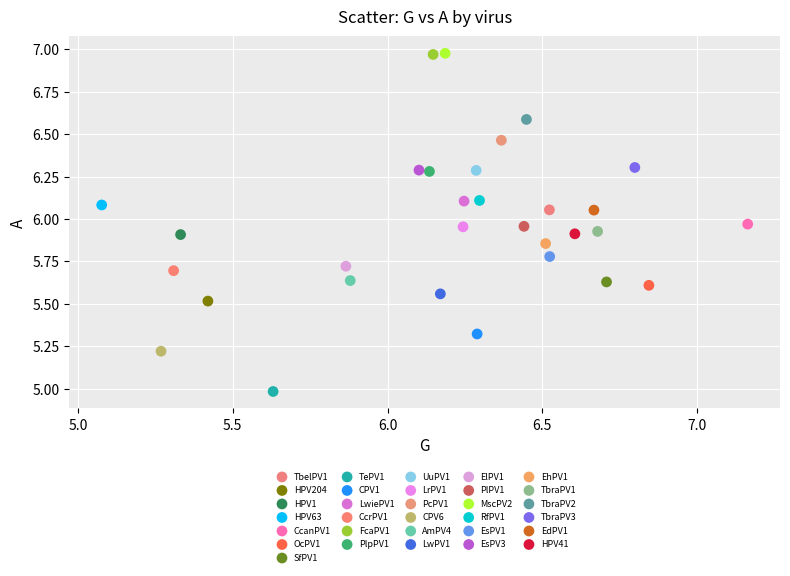

What are all the series names shown in the legend?

TbelPV1, HPV204, HPV1, HPV63, CcanPV1, OcPV1, SfPV1, TePV1, CPV1, LwiePV1, CcrPV1, FcaPV1, PlpPV1, UuPV1, LrPV1, PcPV1, CPV6, AmPV4, LwPV1, ElPV1, PlPV1, MscPV2, RfPV1, EsPV1, EsPV3, EhPV1, TbraPV1, TbraPV2, TbraPV3, EdPV1, HPV41